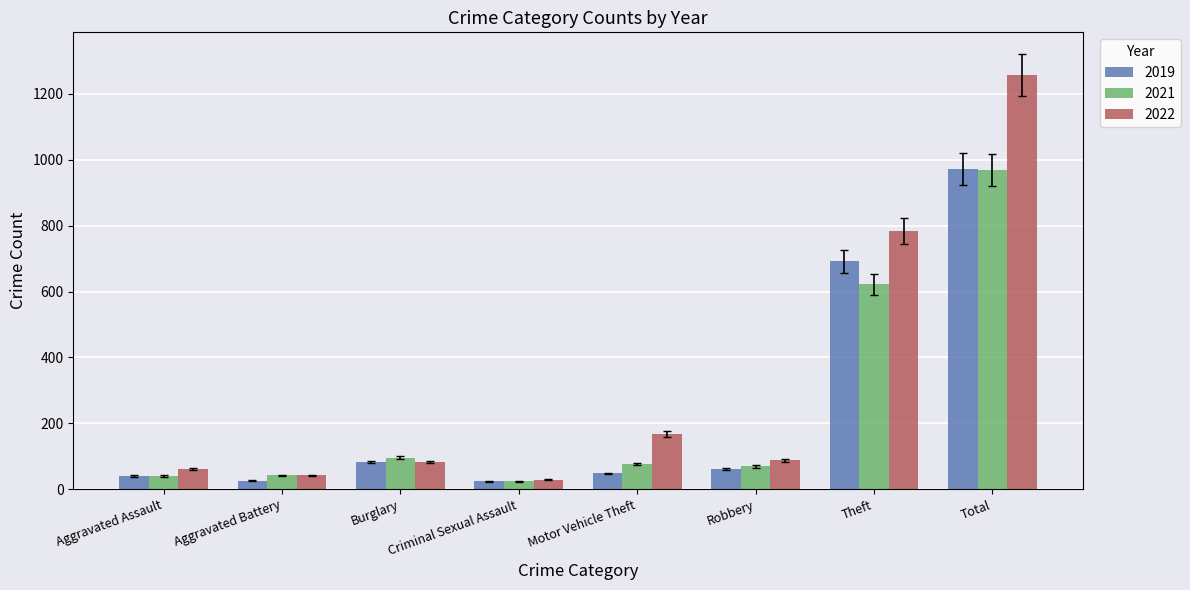

What is the difference between the maximum and minimum values in the 2019 series?

948